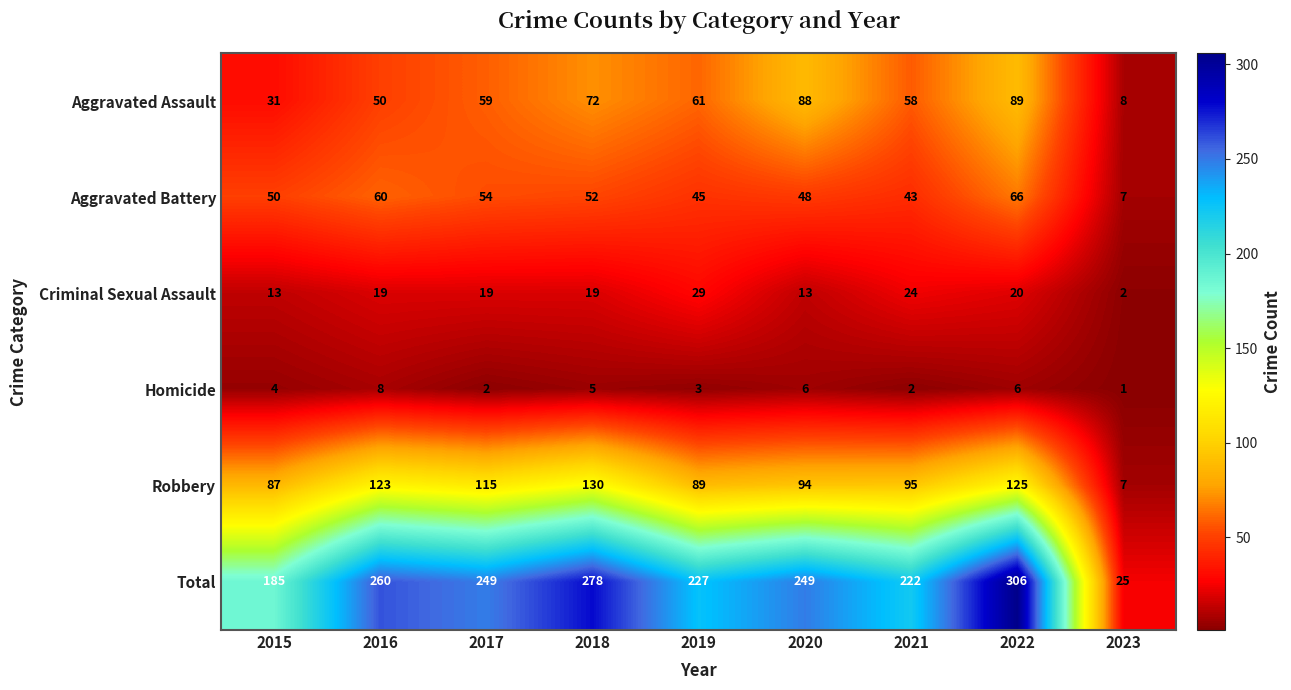

At 2021, list the series in order from smallest to largest.

Homicide, Criminal Sexual Assault, Aggravated Battery, Aggravated Assault, Robbery, Total